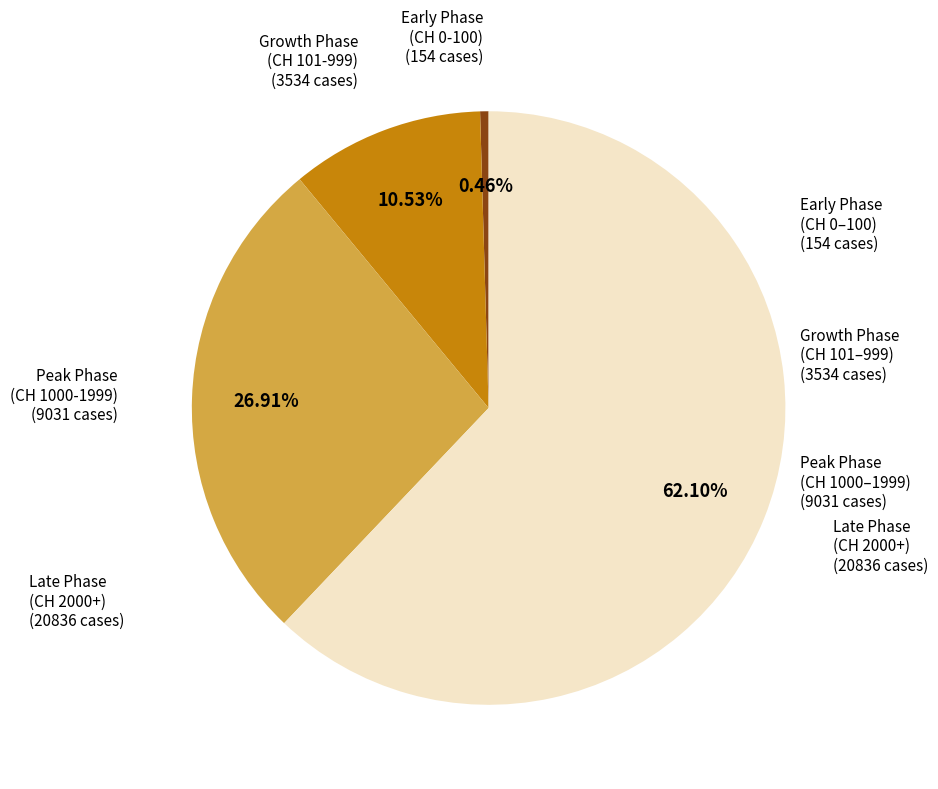

Does any single category account for the majority?

Yes